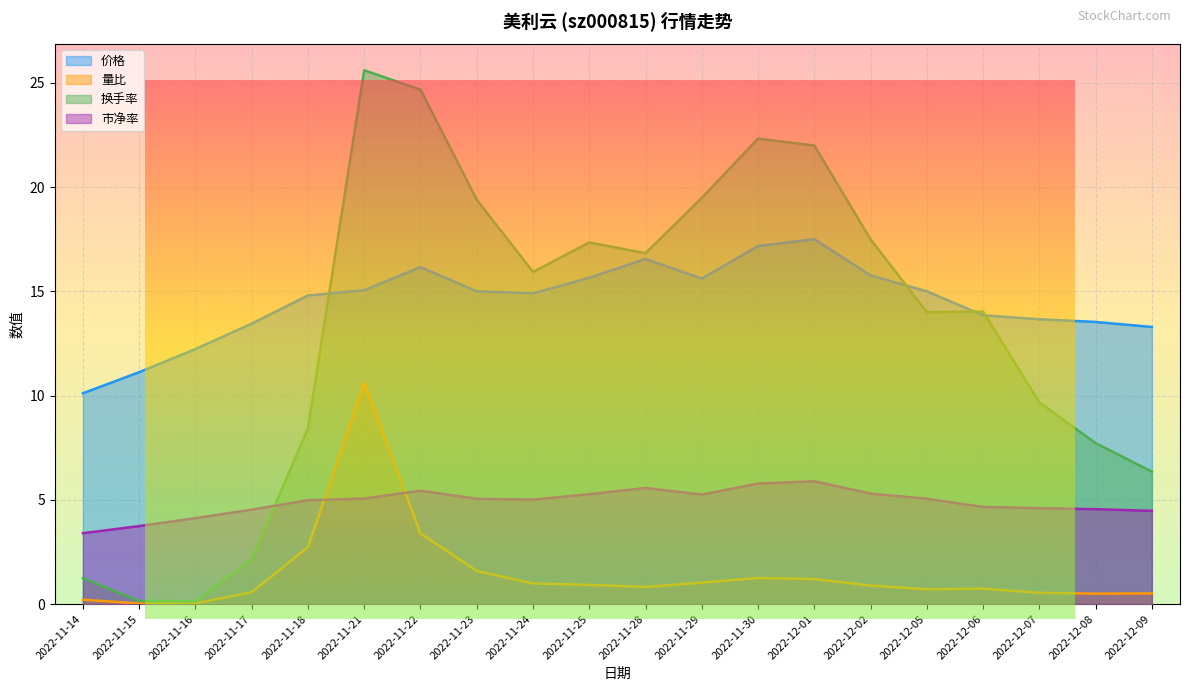

What is the sum of the 换手率 values at 2022-11-15 and 2022-11-21?

25.8